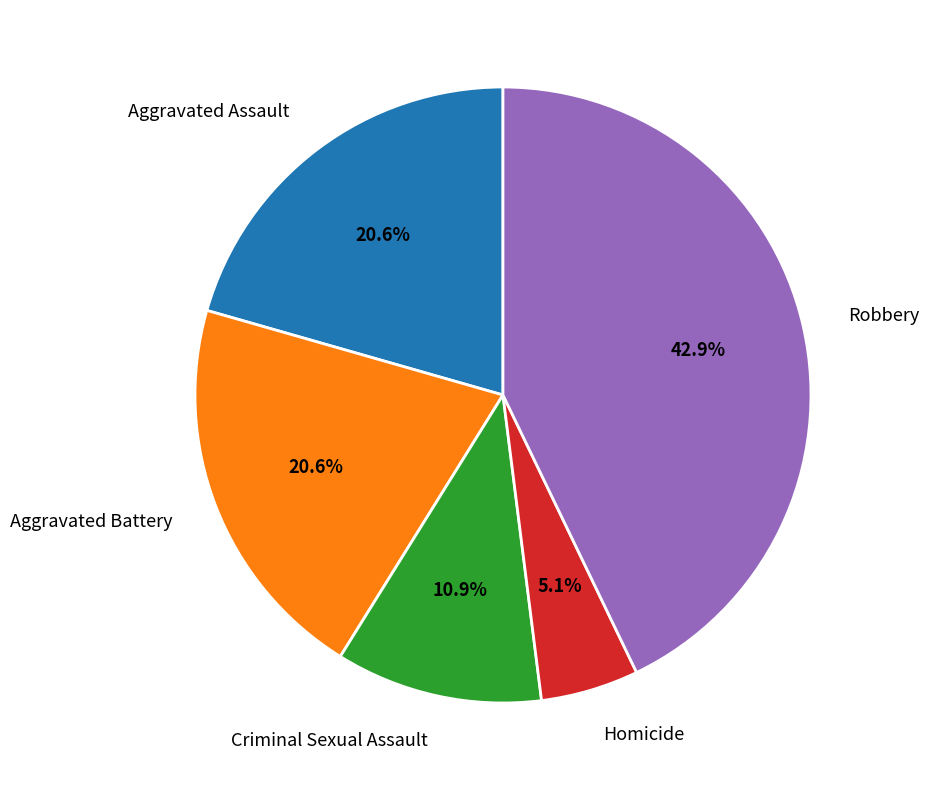

Which slice is the largest?

Robbery